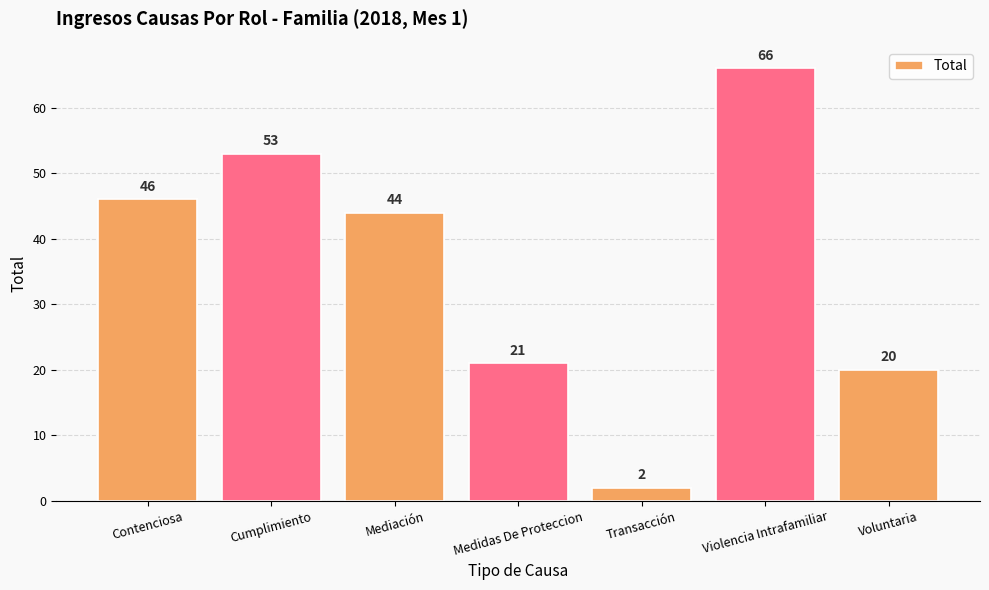

What is the label of the 4th bar from the left?

Medidas De Proteccion